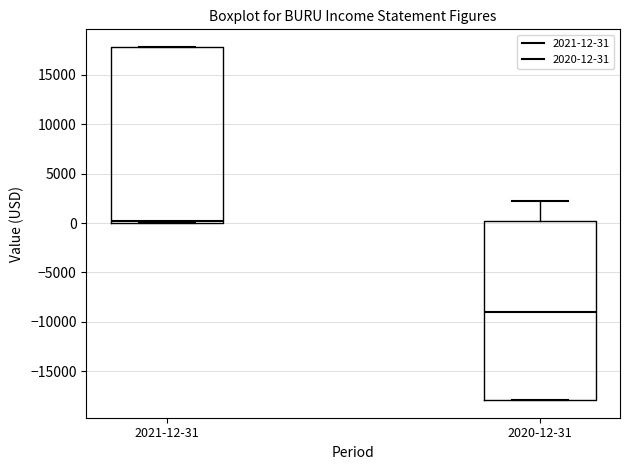

Where does the median line of the box for 2021-12-31 sit on the y-axis? The values are not printed on the chart, so give them approximately, as read against the axis.

500